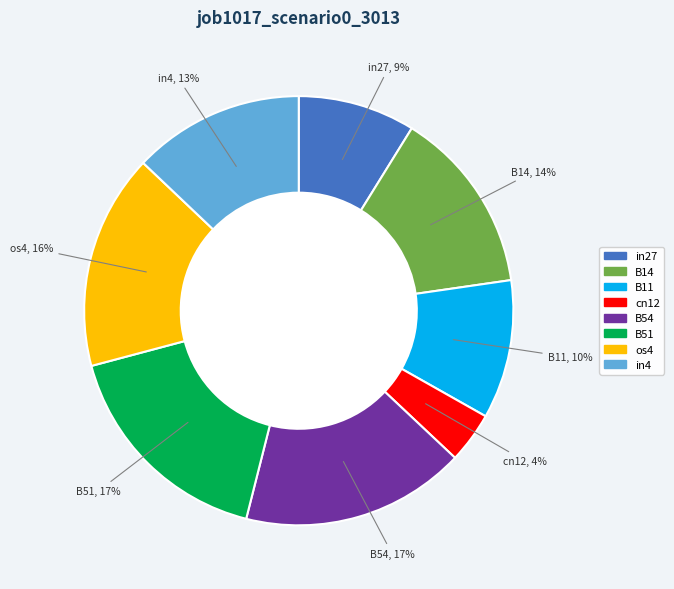

Is the sum of cn12 and B11 greater than half?

No